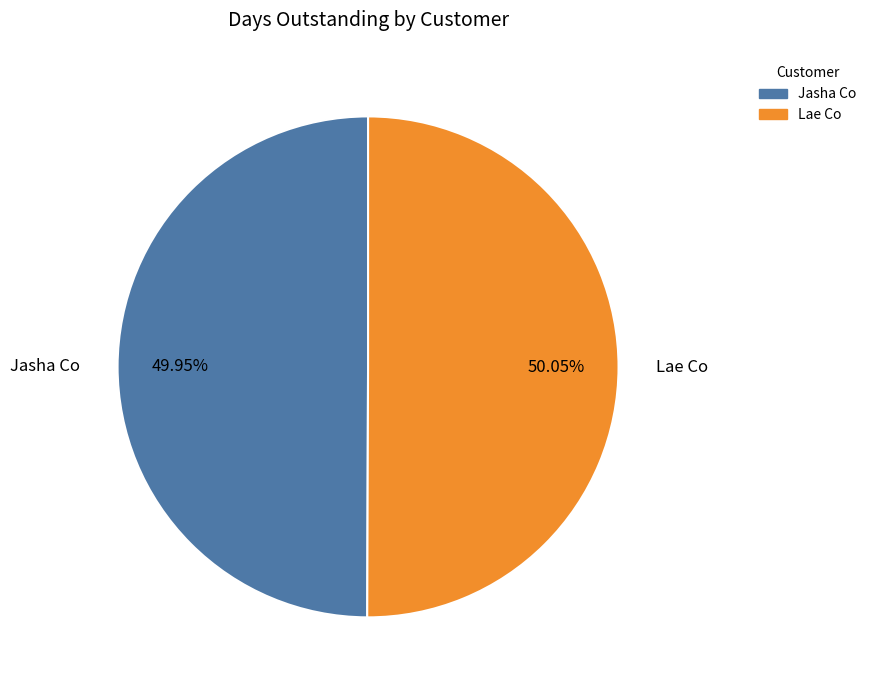

How many slices are in this pie chart?

2